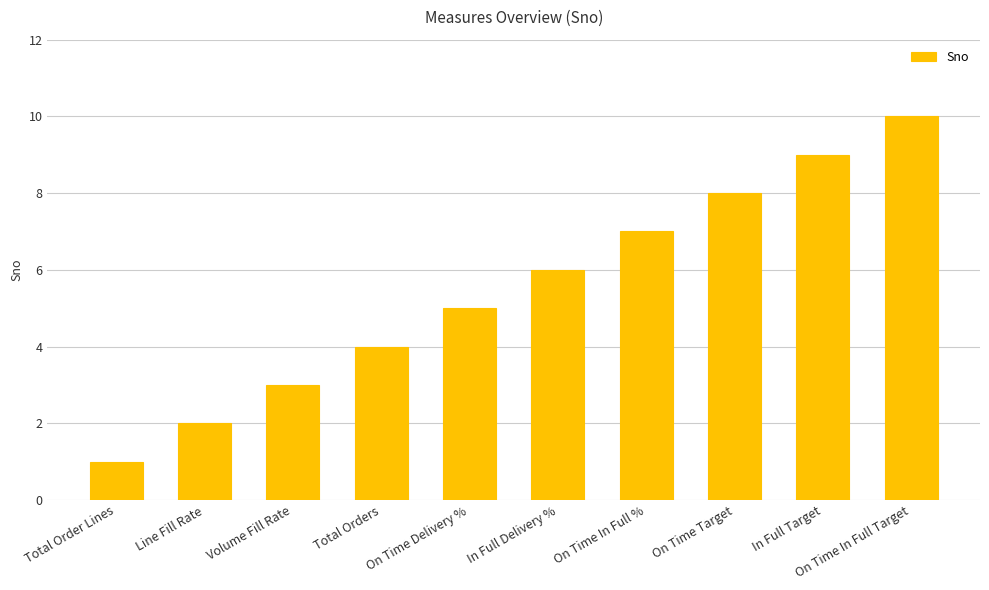

Count the values in the range 3 to 8.

6